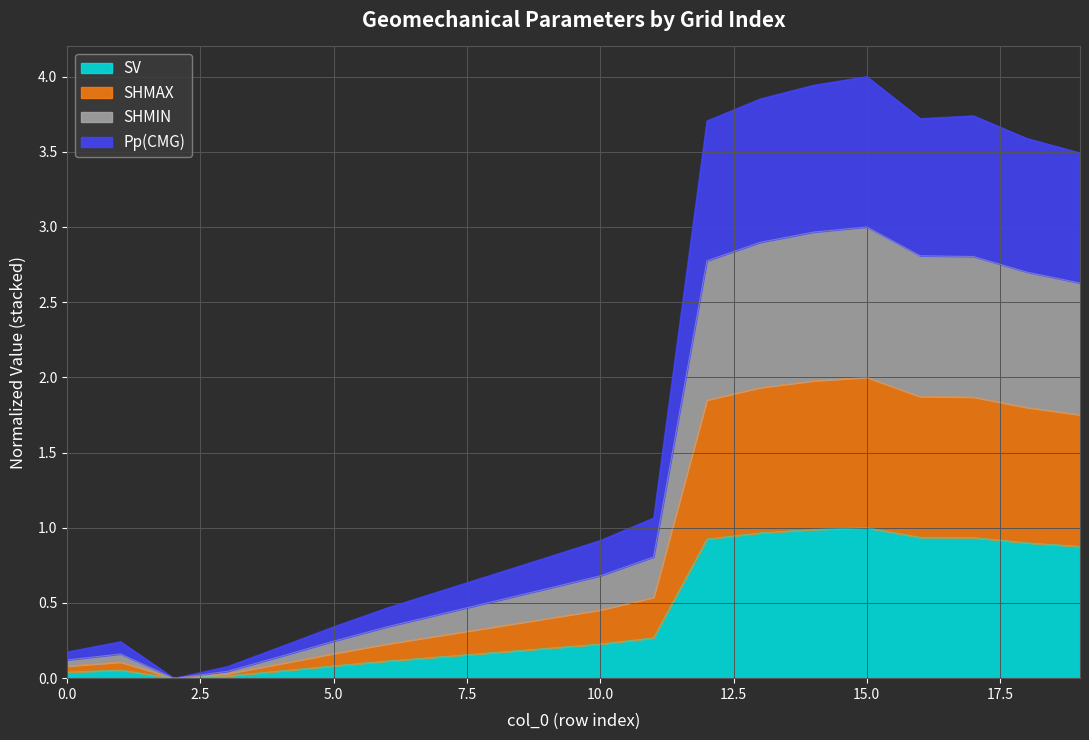

At which category is the sum across all series the highest?

15